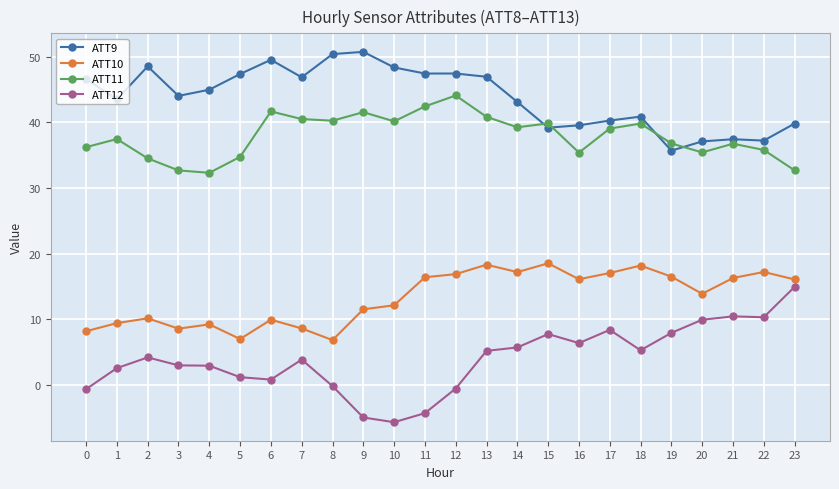

What are all the series names shown in the legend?

ATT9, ATT10, ATT11, ATT12